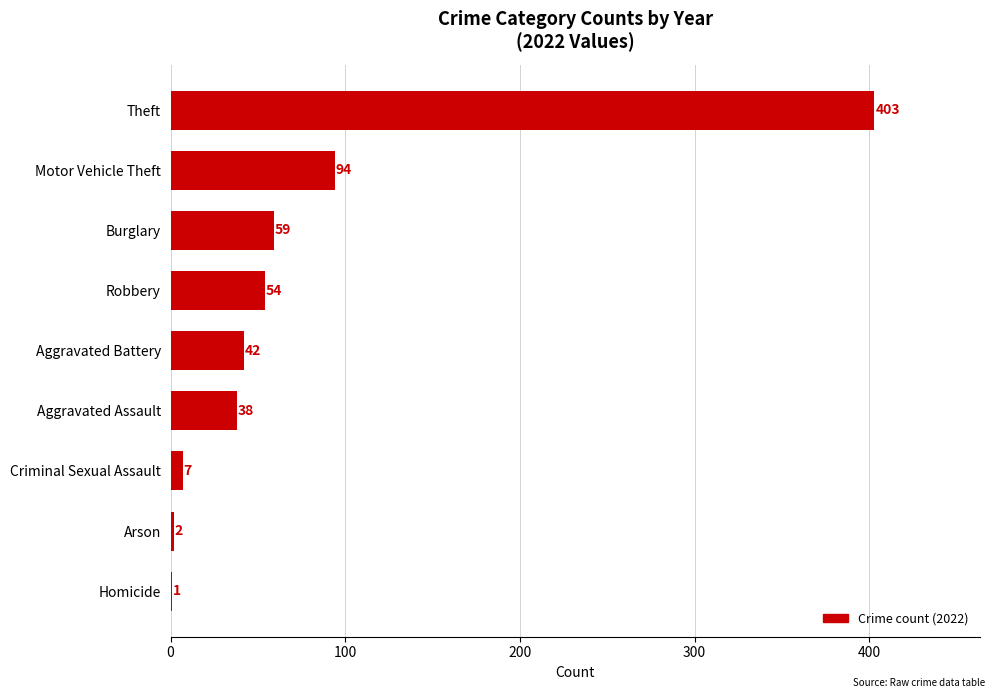

Is it true that the value at Aggravated Assault is 38?

True